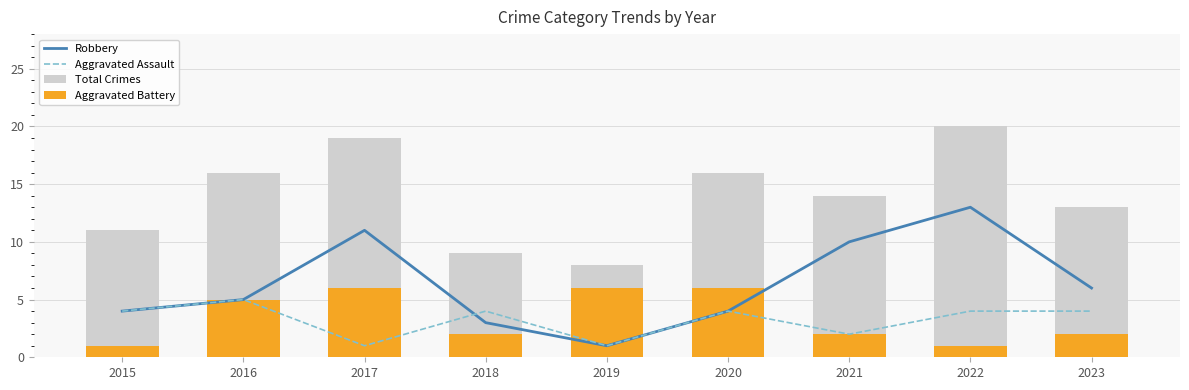

Which series has the largest total across all categories?

Total Crimes